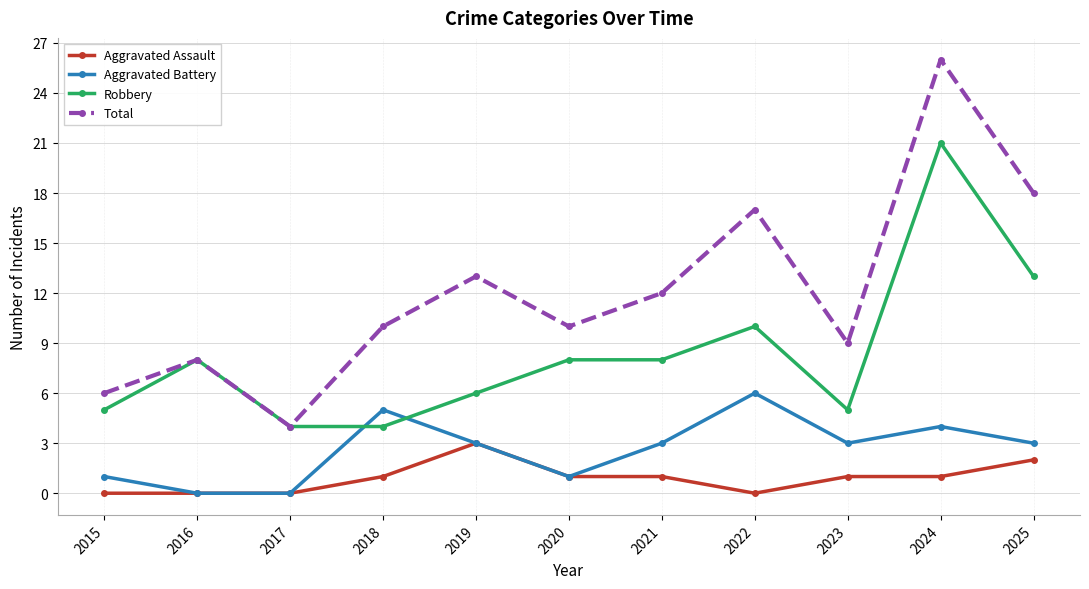

True or false: Aggravated Battery has more than 0 interior local peaks.

True